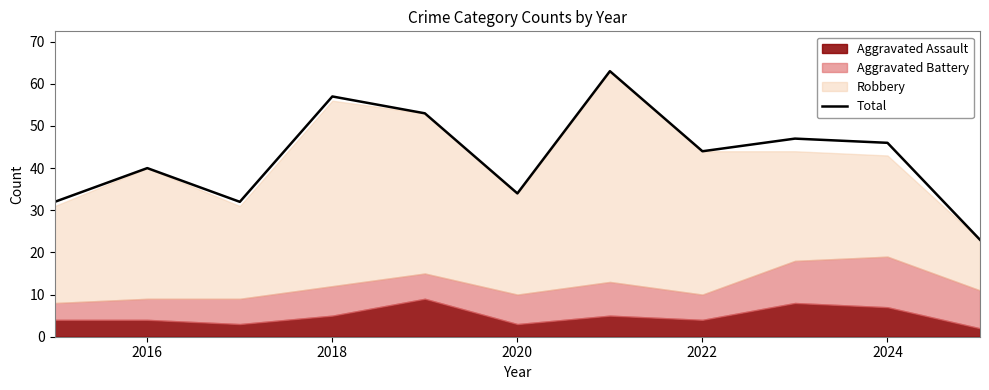

The Total series shows 20 at 2020. True or false?

False